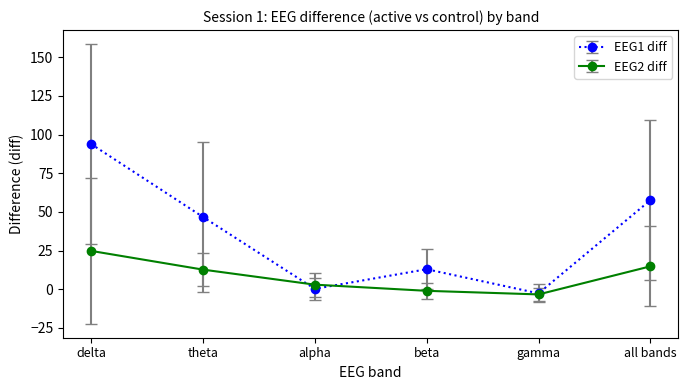

What is the sum of all EEG2 diff values?

50.7